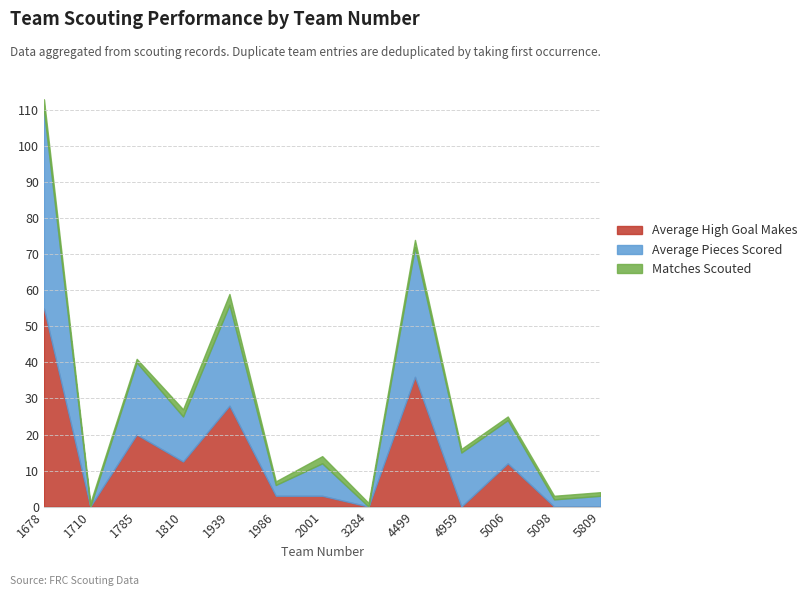

At which category does Average High Goal Makes reach its first local valley?

1710